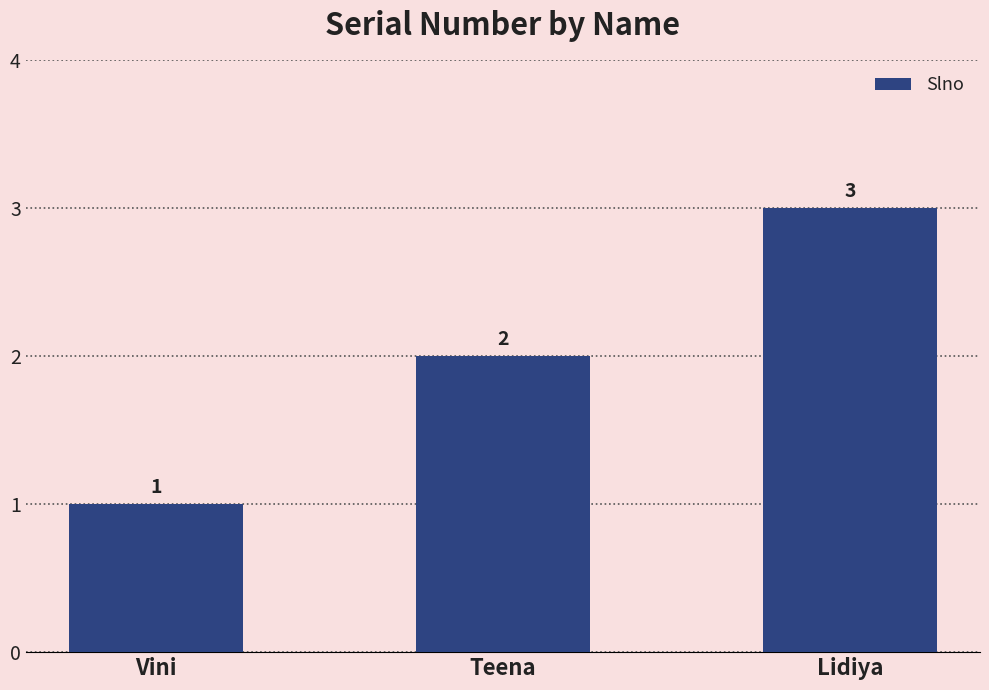

Between Teena and Vini, which is larger?

Teena